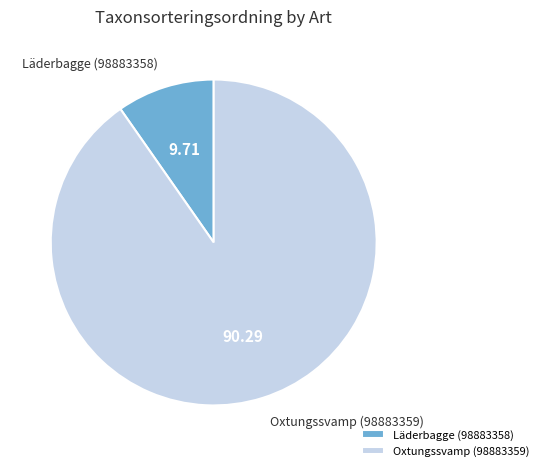

How many slices are in this pie chart?

2